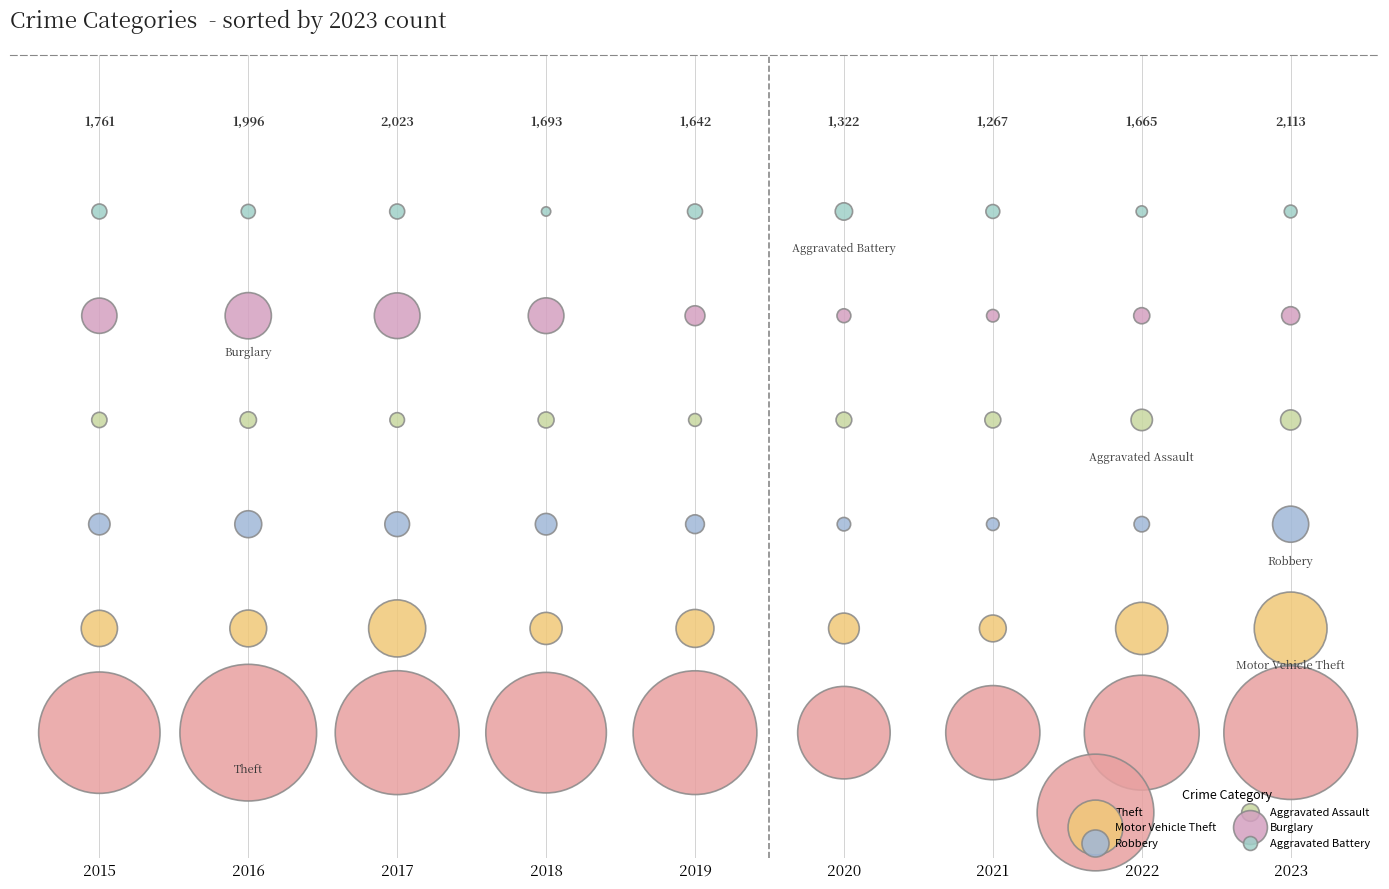

Which series reaches the minimum Y coordinate?

Theft